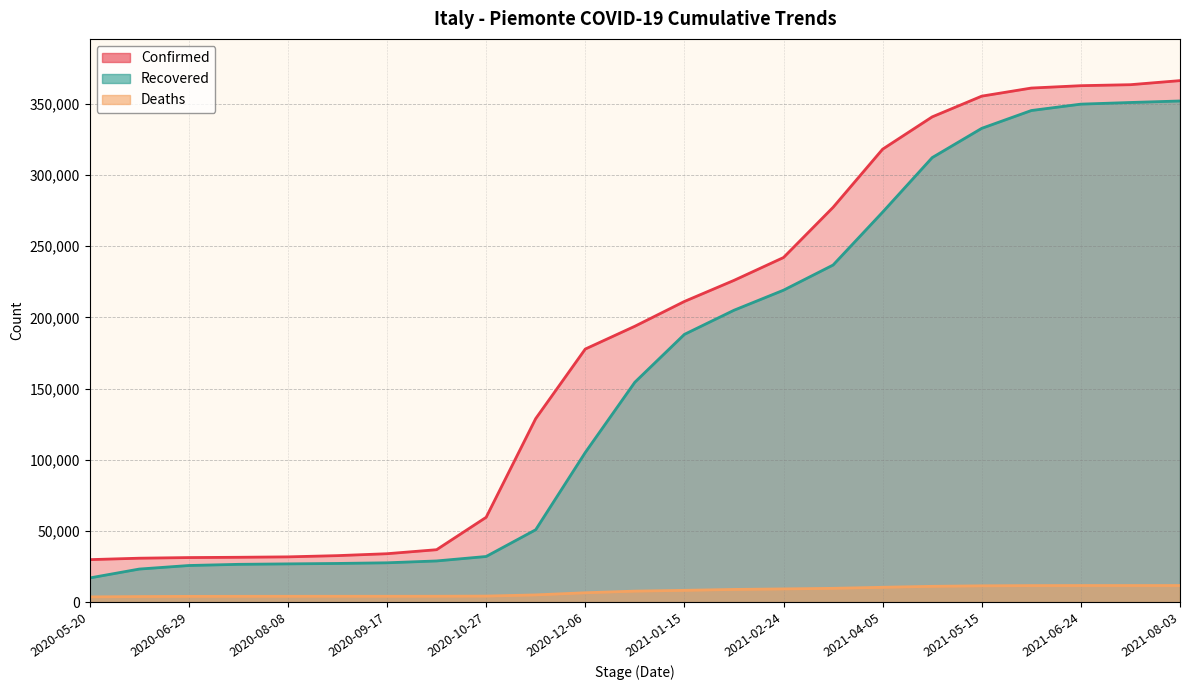

Which series changed the most between 2020-11-16 and 2021-04-25?

Recovered